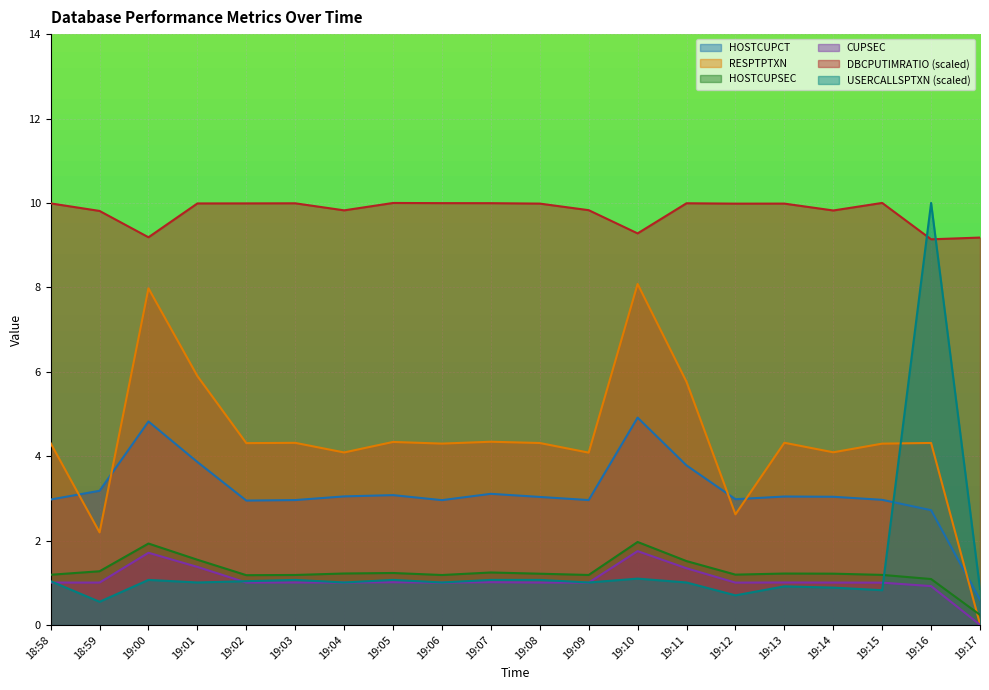

What position from the right is 19:00?

18